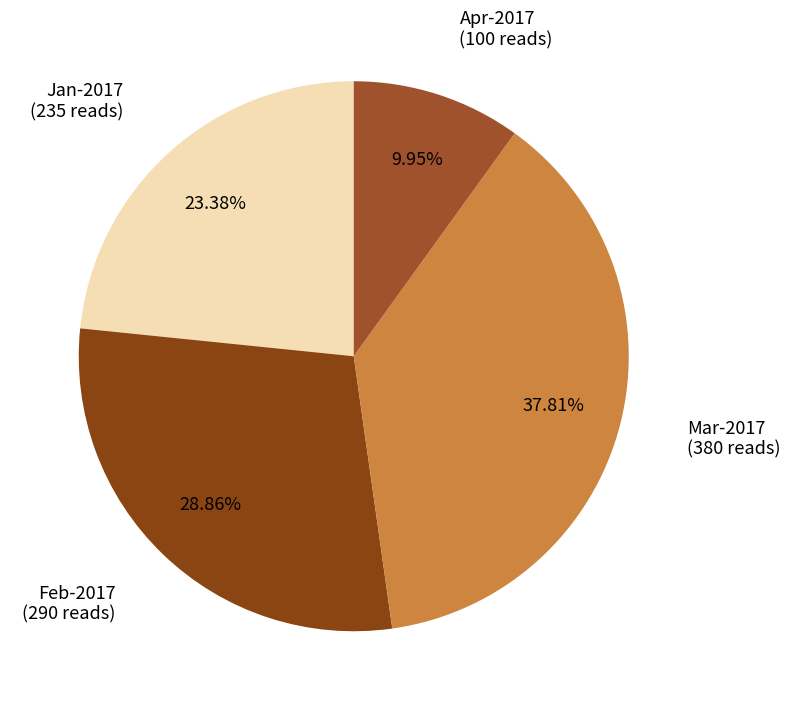

Between Apr-2017 and Jan-2017, which is larger?

Jan-2017